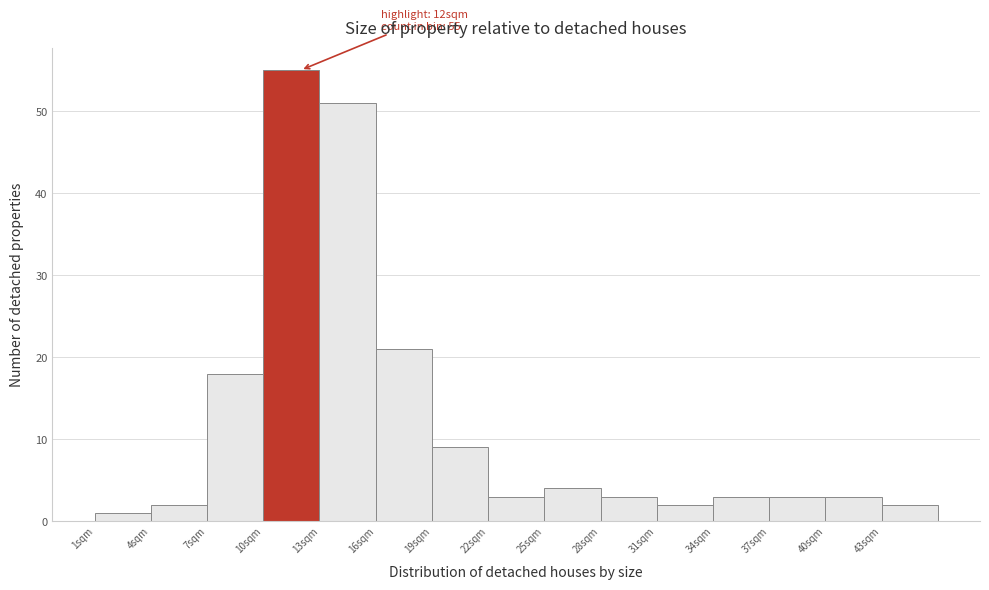

Which range on the x-axis has the tallest bar?

10 to 13